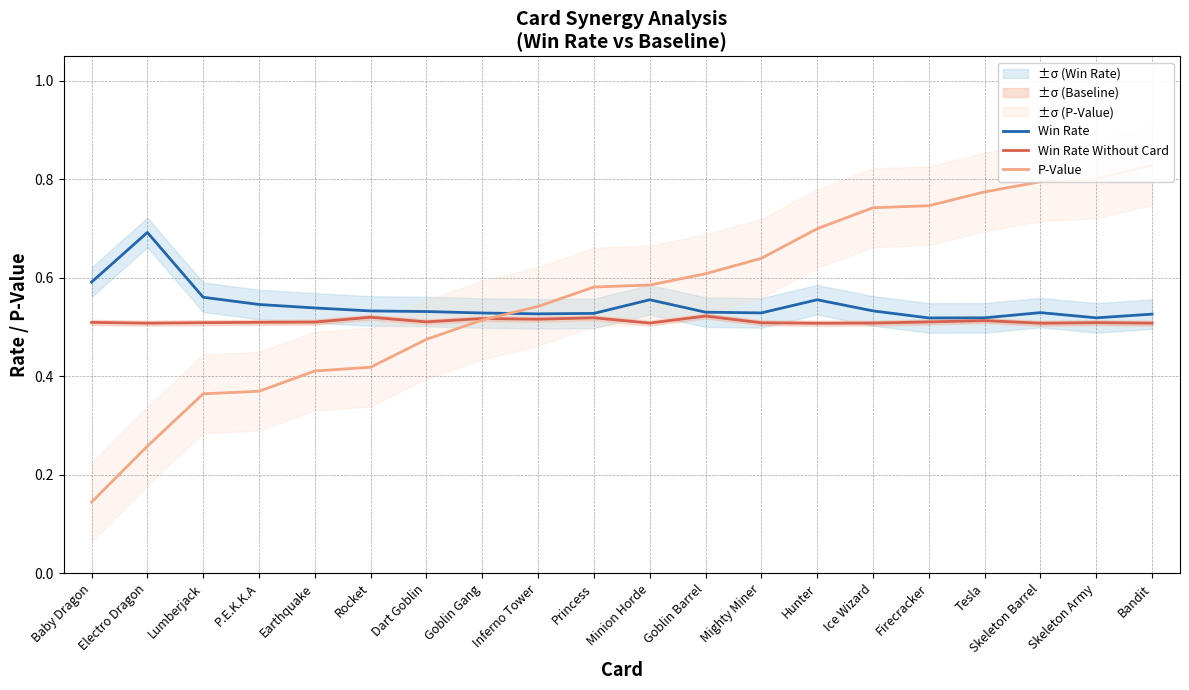

Where do P-Value and Win Rate Without Card first cross each other?

Goblin Gang and Inferno Tower